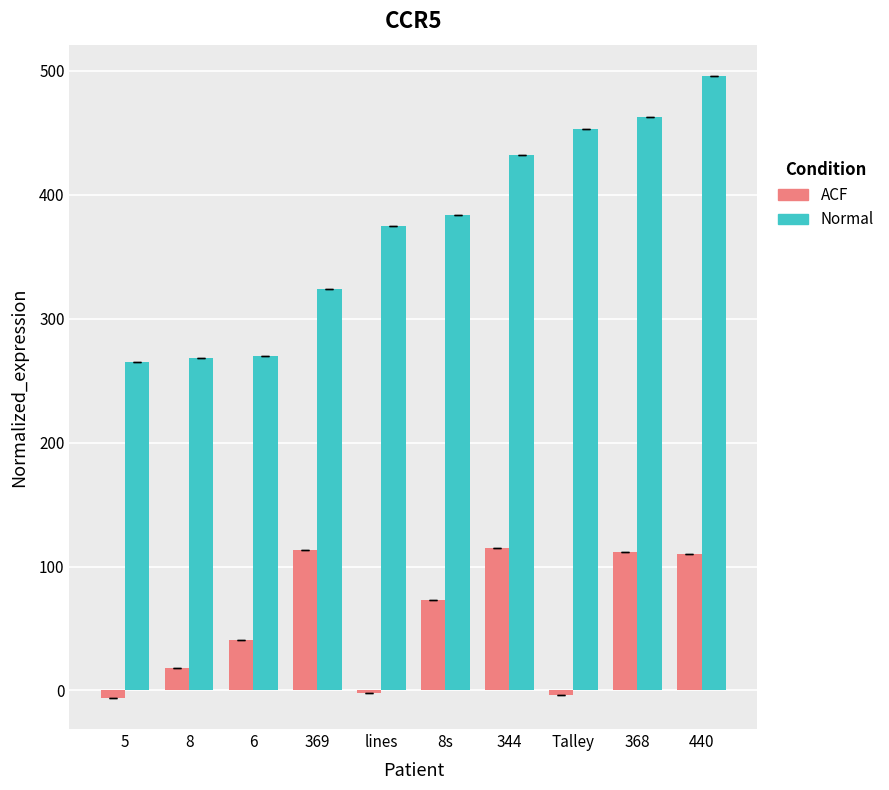

The value of ACF at 344 is 115. True or false?

True